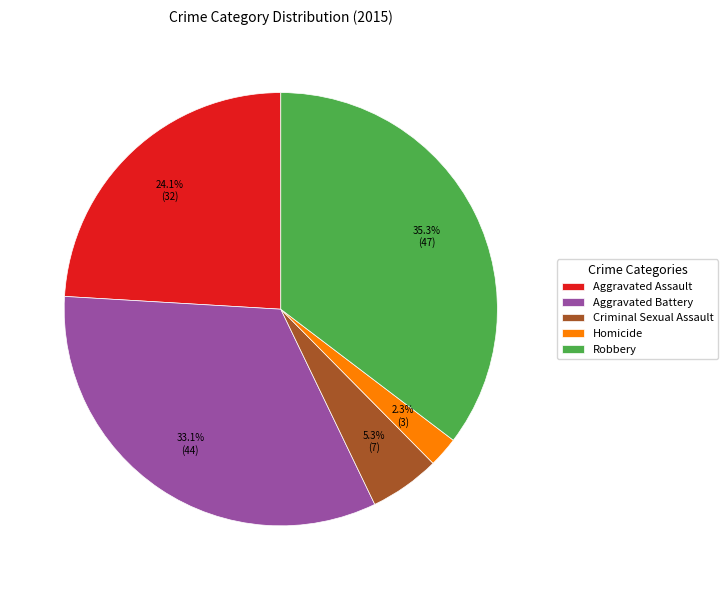

Is there a majority slice in this chart?

No